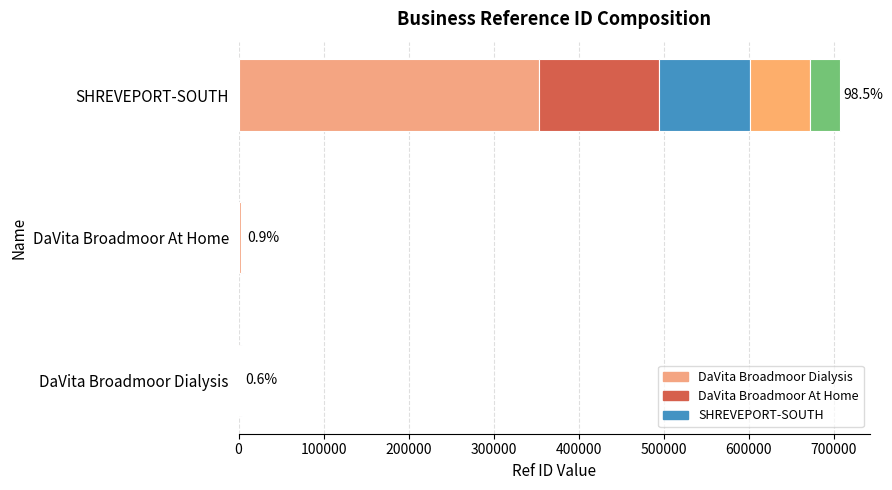

Where does the data first go above 6183?

SHREVEPORT-SOUTH